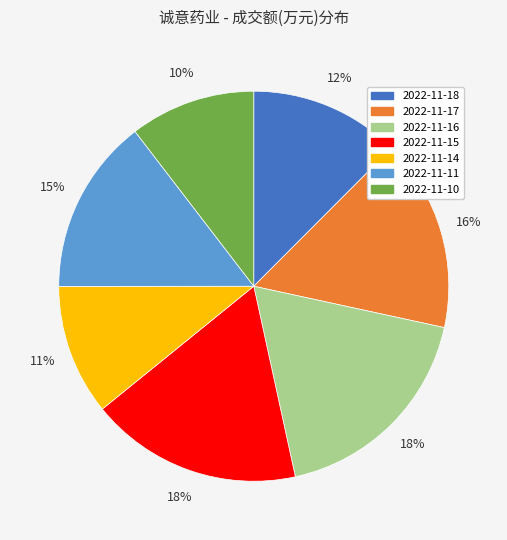

How many segments does this pie chart have?

7